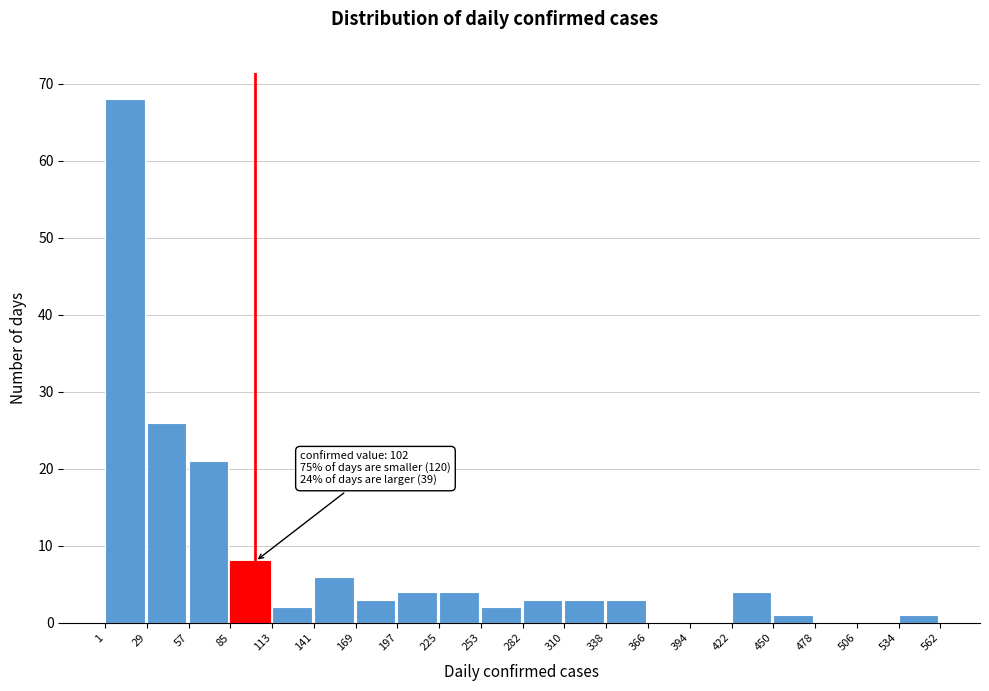

Which range on the x-axis has the tallest bar?

1 to 29